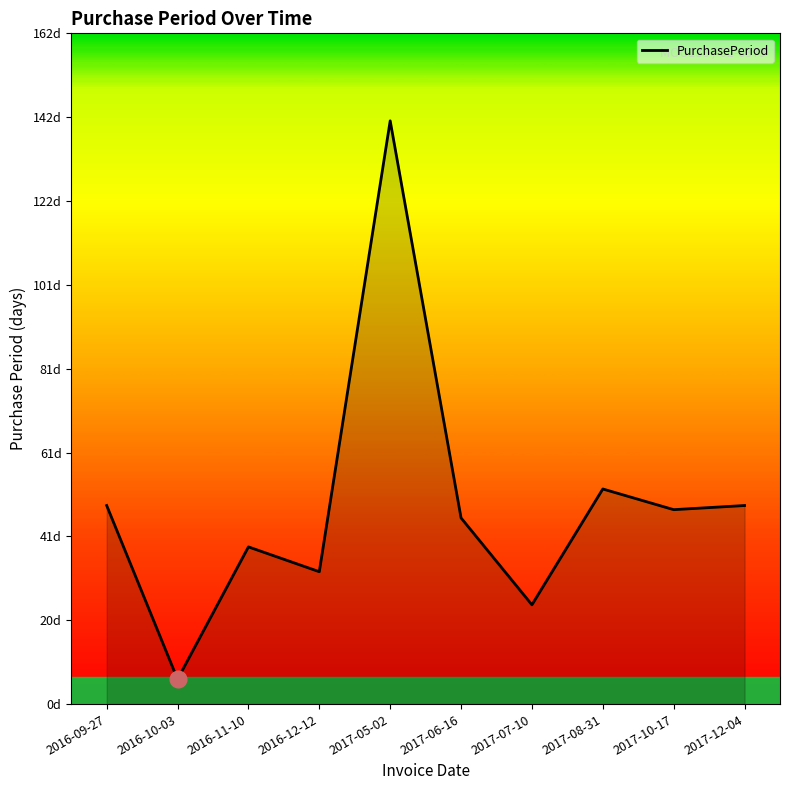

How many points are lower than both their immediate neighbors (excluding endpoints)?

4